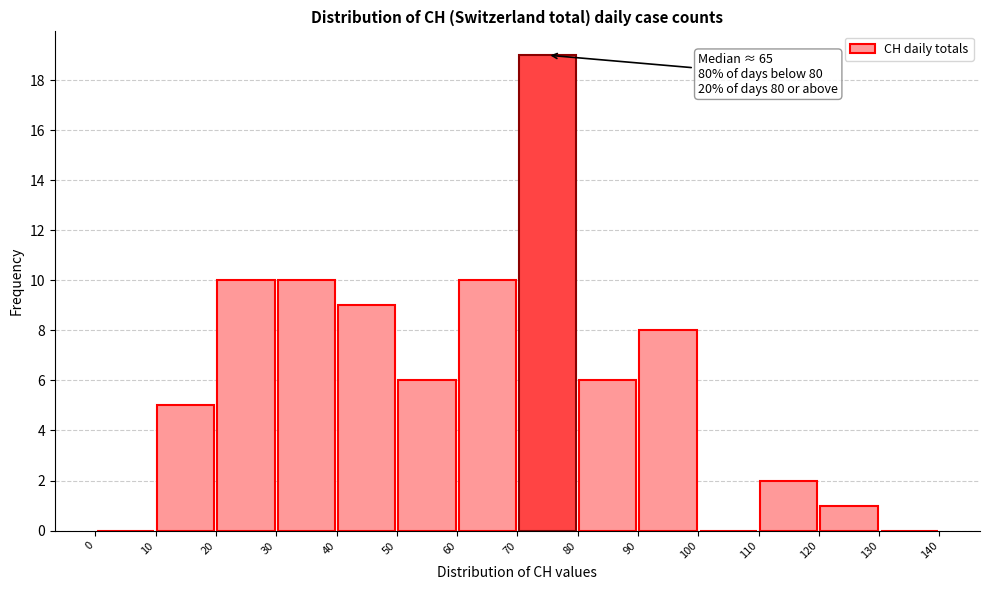

Which range on the x-axis has the tallest bar?

70 to 80